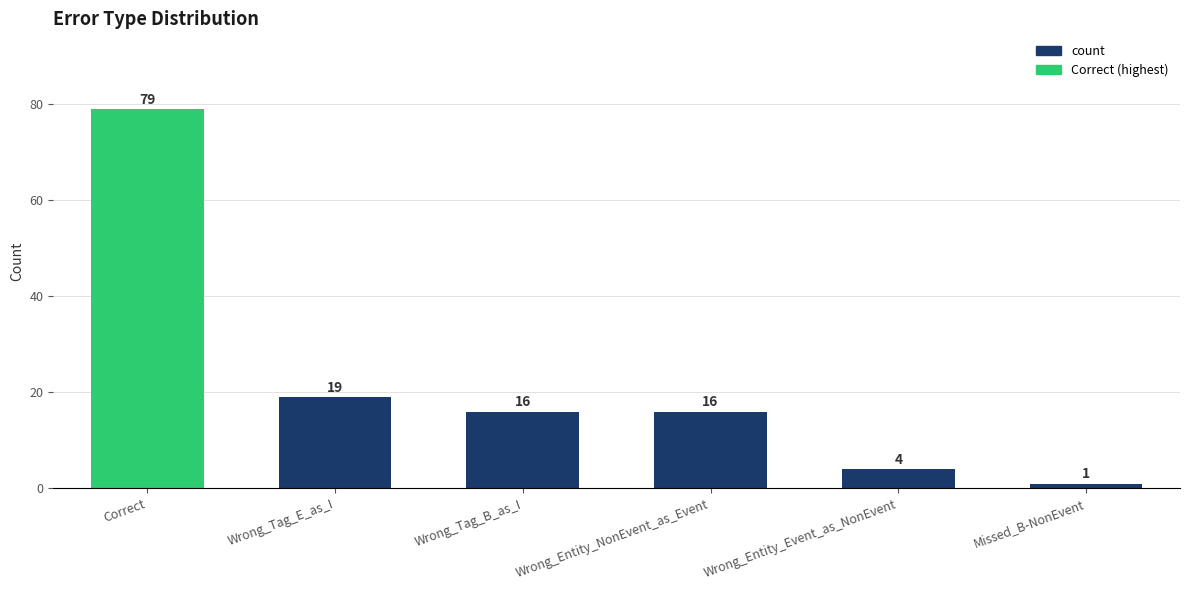

What is the label of the 2nd bar from the right?

Wrong_Entity_Event_as_NonEvent